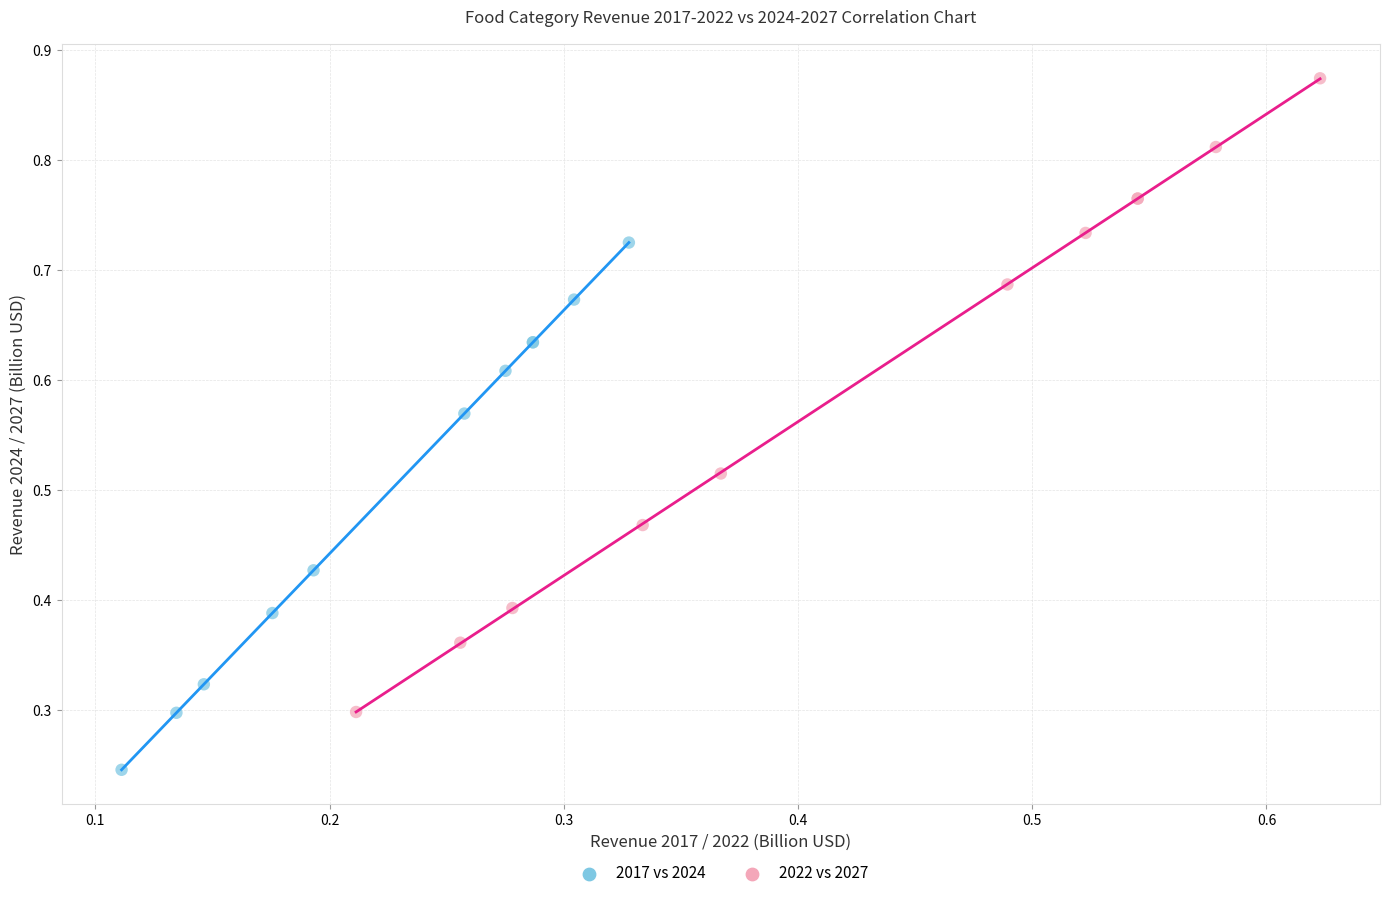

Which series reaches the minimum Y coordinate?

2017 vs 2024